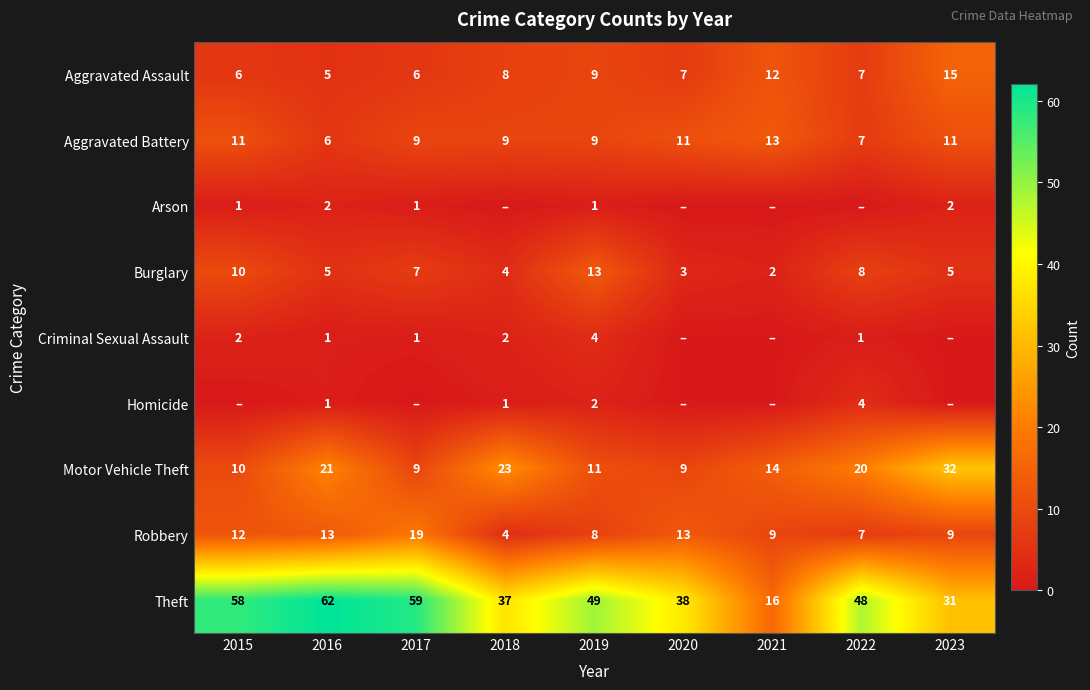

What is the minimum value for Robbery?

4